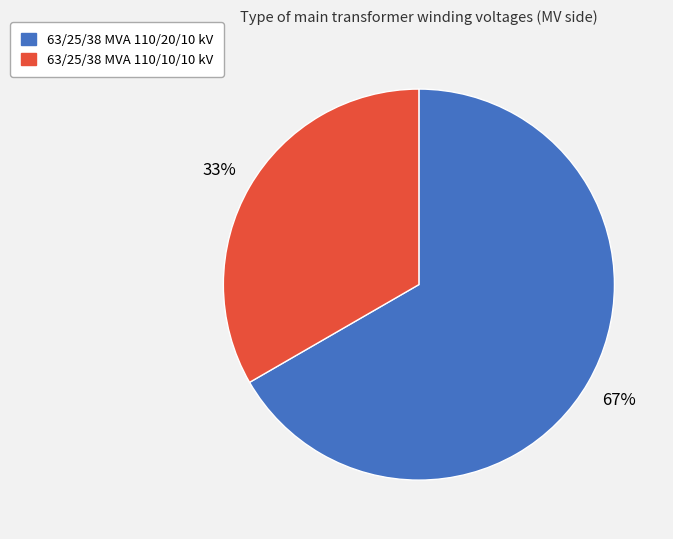

To the nearest percent, what is the combined percentage of 63/25/38 MVA 110/20/10 kV and 63/25/38 MVA 110/10/10 kV?

100%